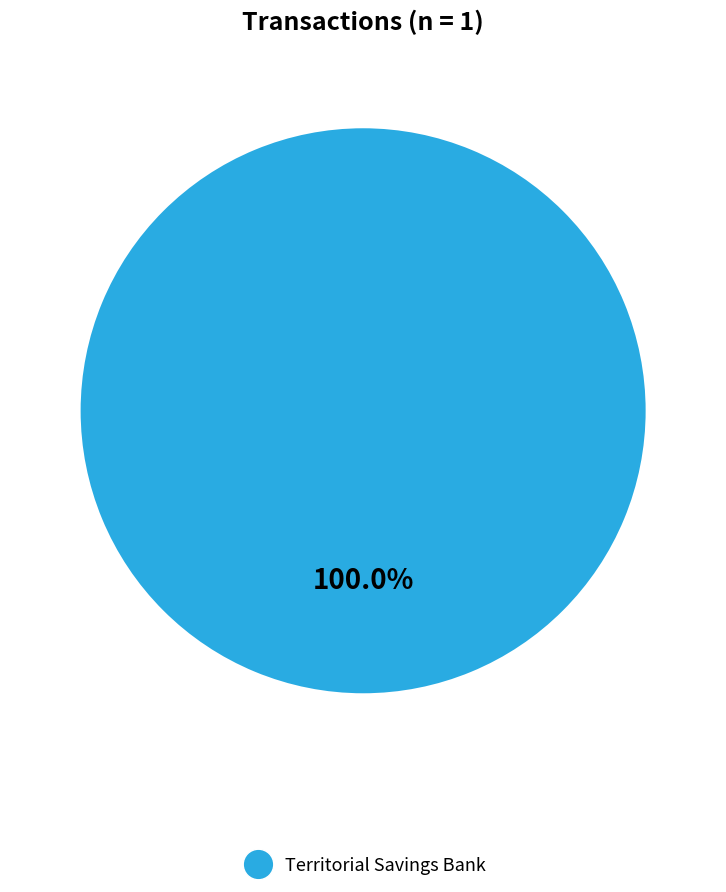

Is there any slice that represents more than half of the pie?

Yes